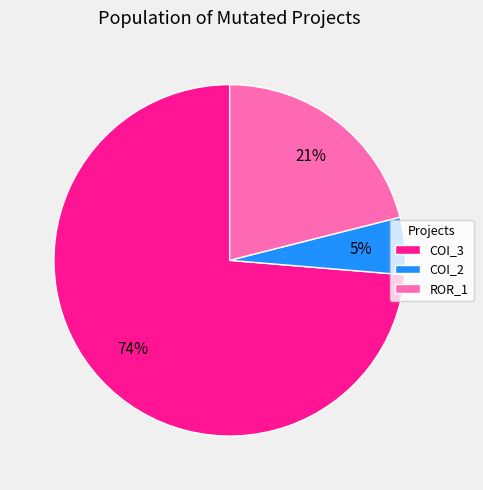

True or false: COI_2 accounts for 5% of the total.

True